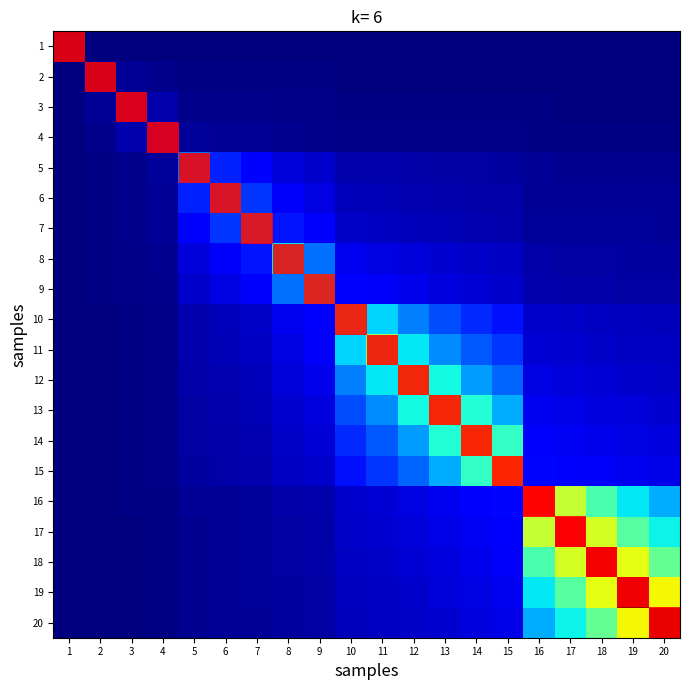

Which series changed the most between 5 and 12?

row_11